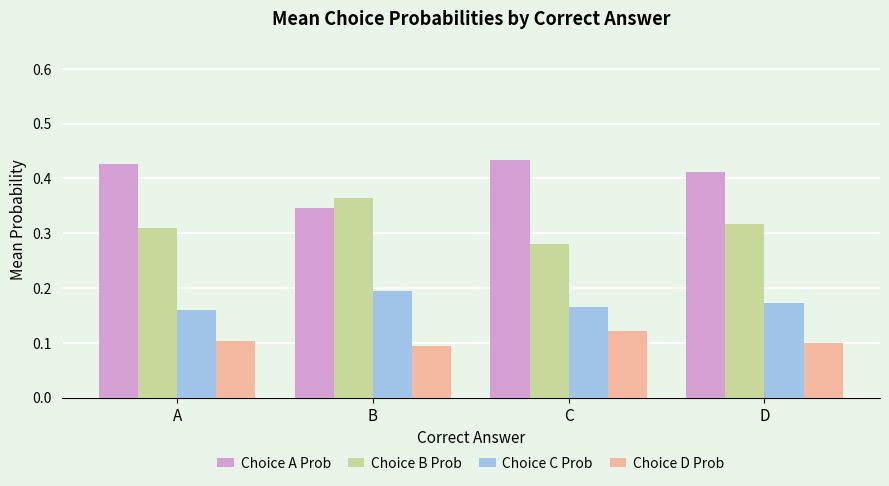

Which category has the highest value in the Choice C Prob series?

B